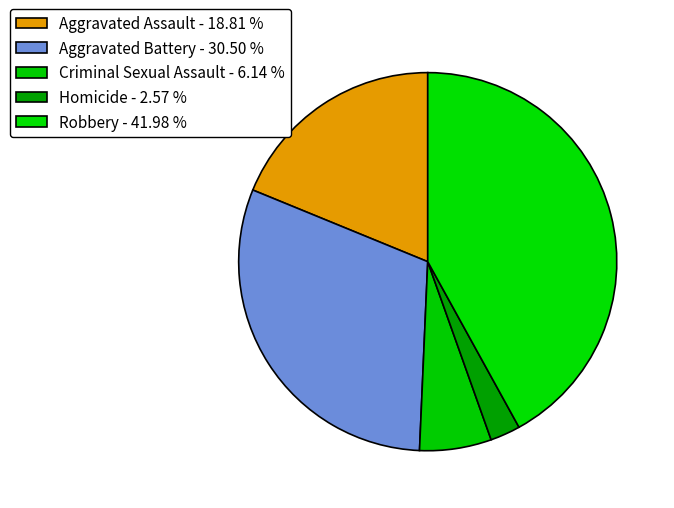

True or false: Aggravated Battery accounts for 41% of the total.

False